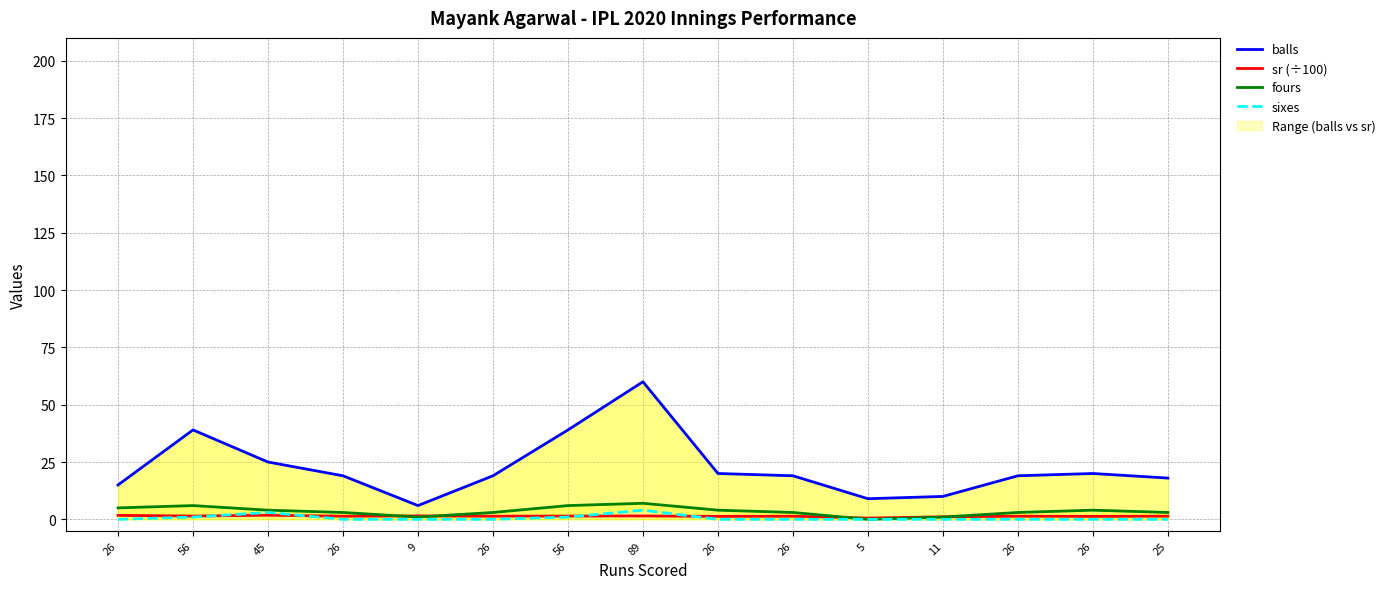

Which series has the largest range (max minus min)?

balls